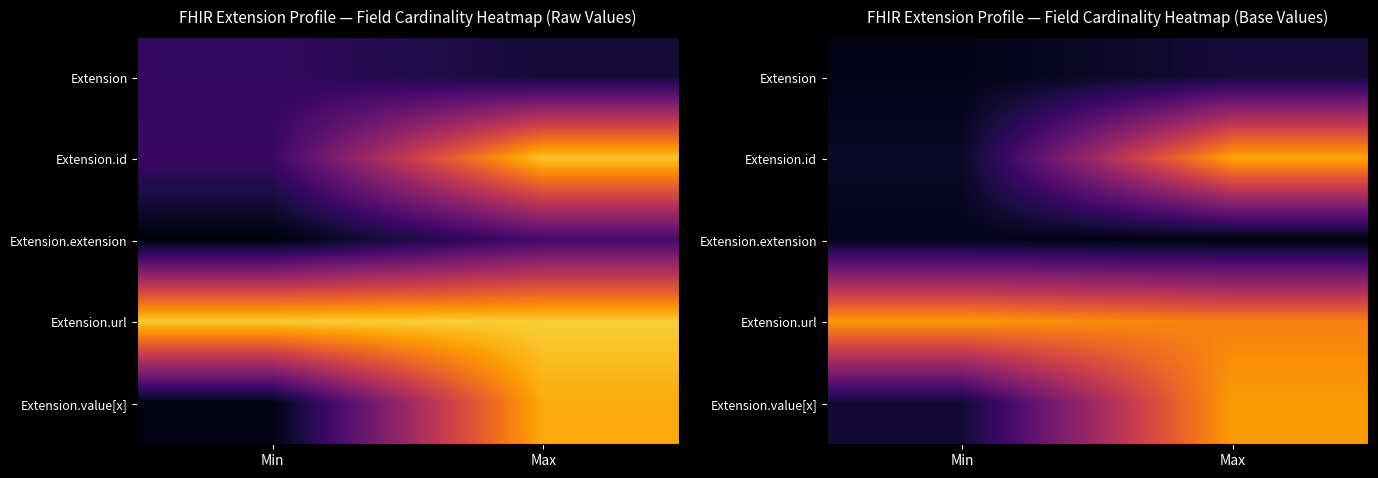

Between Min and Max, which is larger?

Max